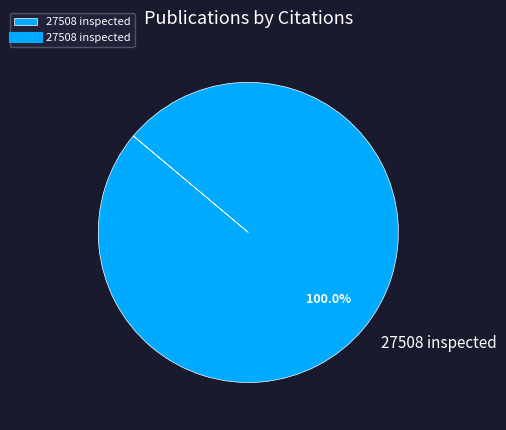

To the nearest percent, what percentage of the pie is 27508 inspected?

100%